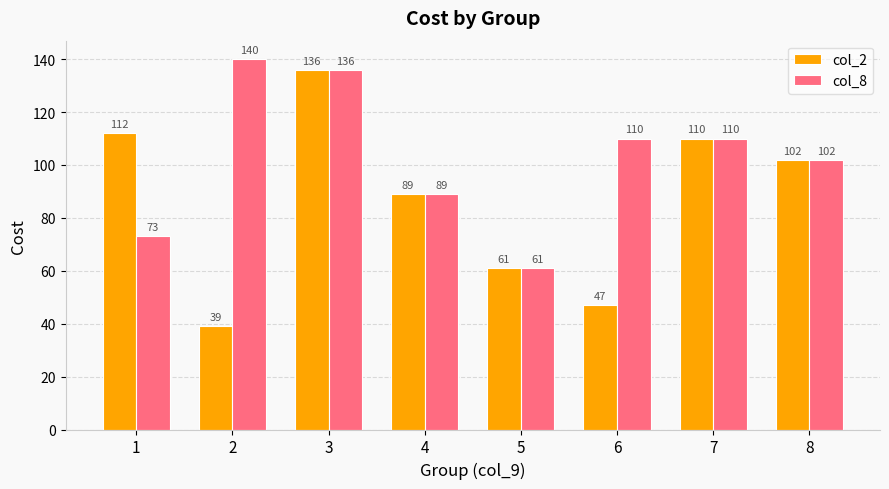

What is the sum of the col_2 values at 6 and 4?

136